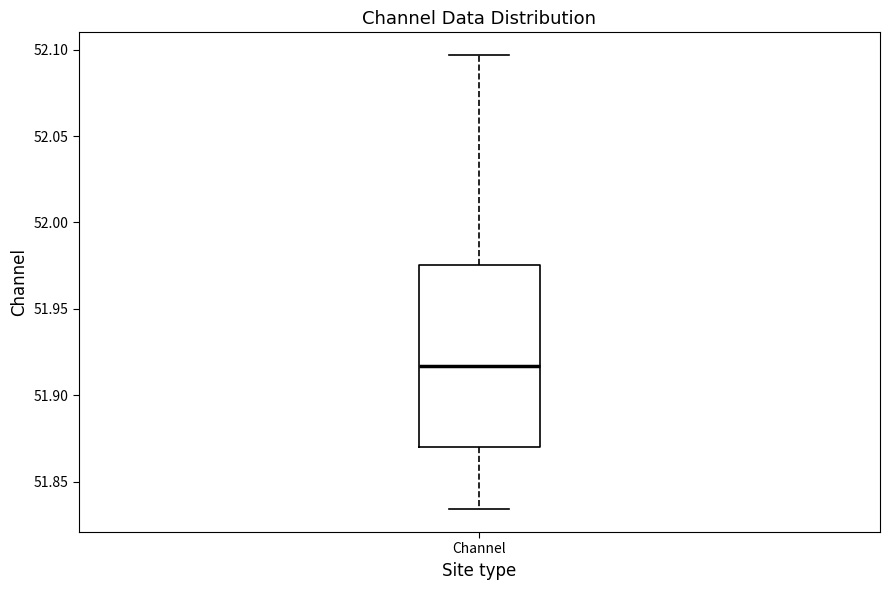

Transcribe this box plot: give where the median line is, the range the box spans, and where the two whiskers end, as read against the y-axis. The values are not printed on the chart, so give them approximately, as read against the axis.

median 51.915, box 51.870 to 51.975, whiskers 51.835 to 52.095